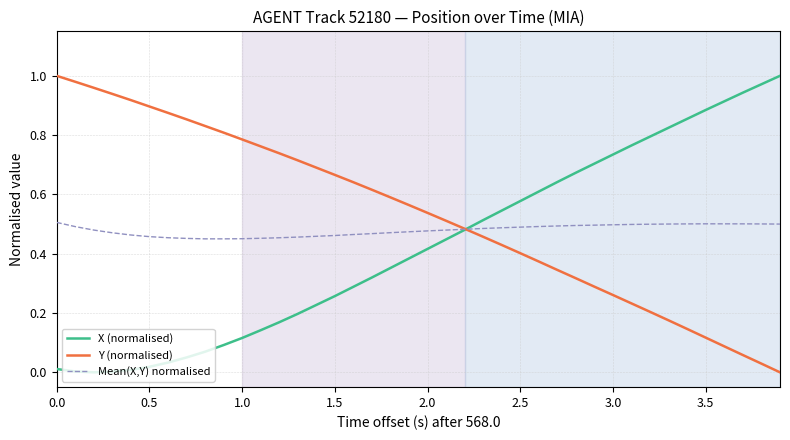

Which series has the largest total across all categories?

Y (normalised)